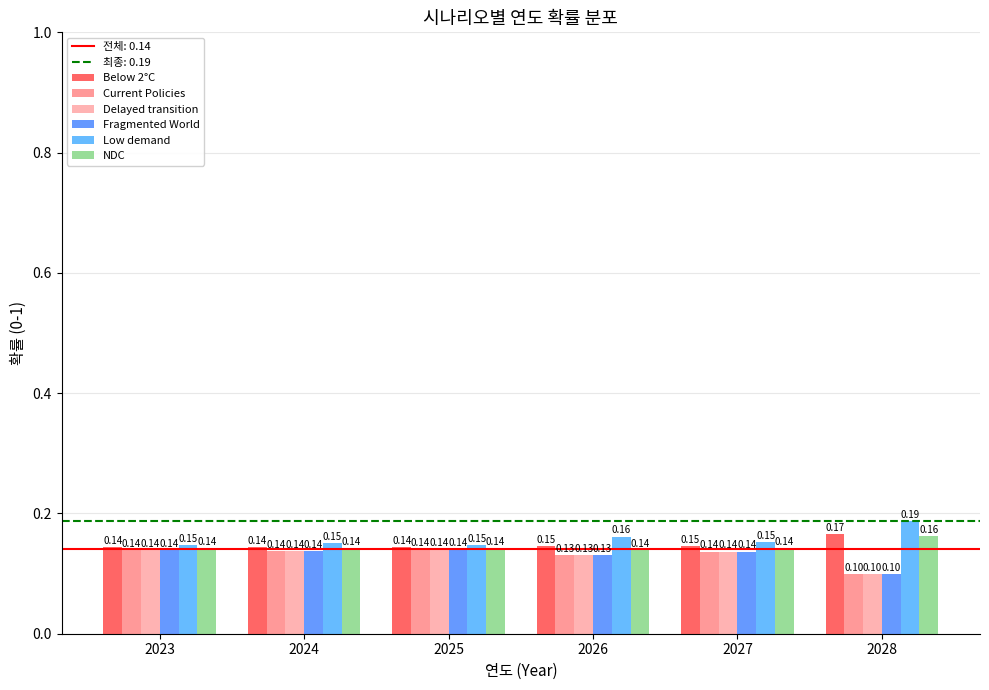

Which series has the largest total across all categories?

Low demand